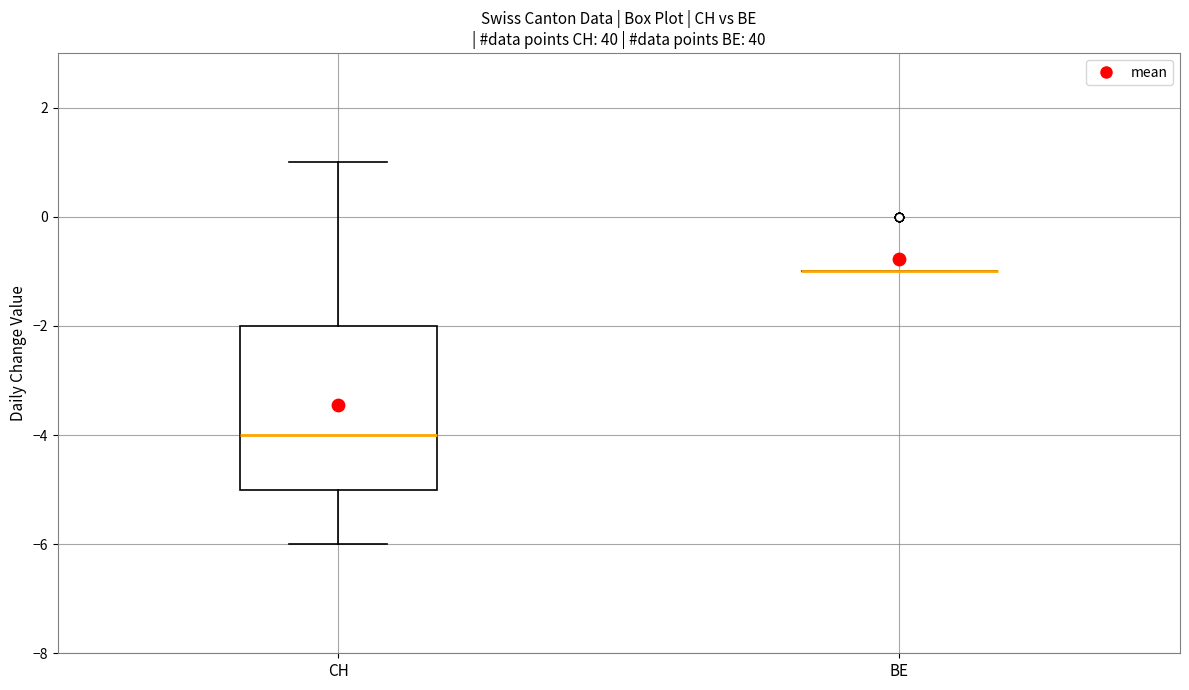

Reading left to right, transcribe this box plot: for each box, give where its median line is, the range the box spans, and where its two whiskers end, as read against the y-axis. The values are not printed on the chart, so give them approximately, as read against the axis.

CH: median -4, box -5 to -2, whiskers -6 to 1
BE: box collapsed to a line at -1, whiskers -1 to -1